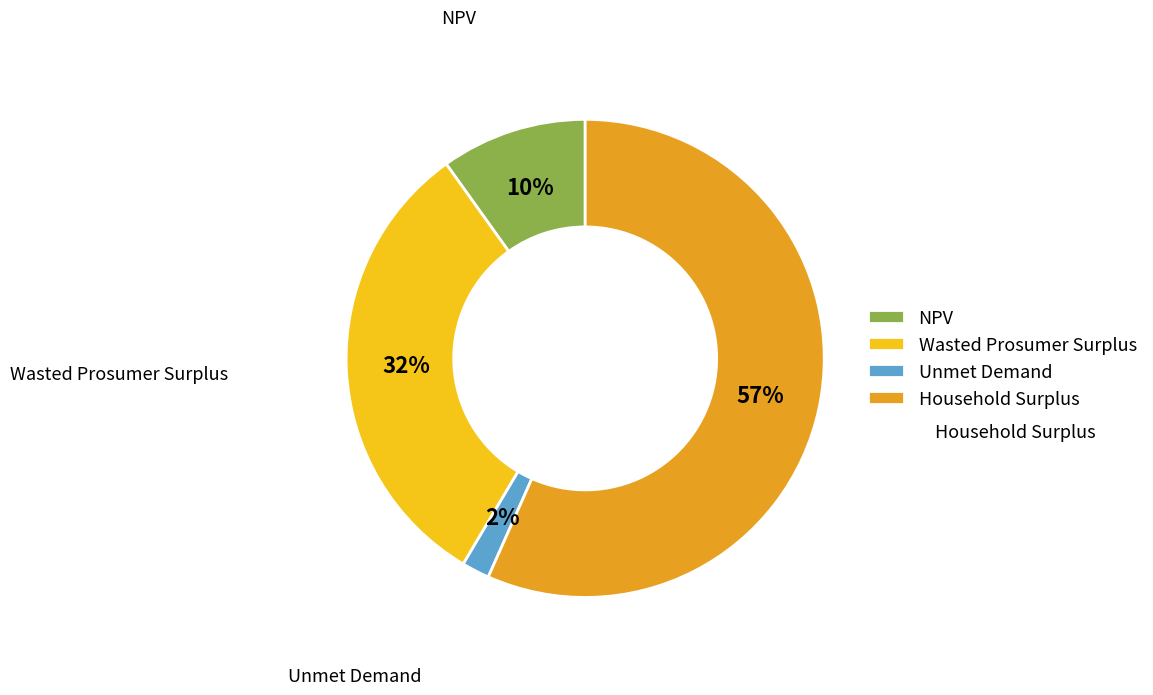

To the nearest percent, what is the average slice percentage?

25%